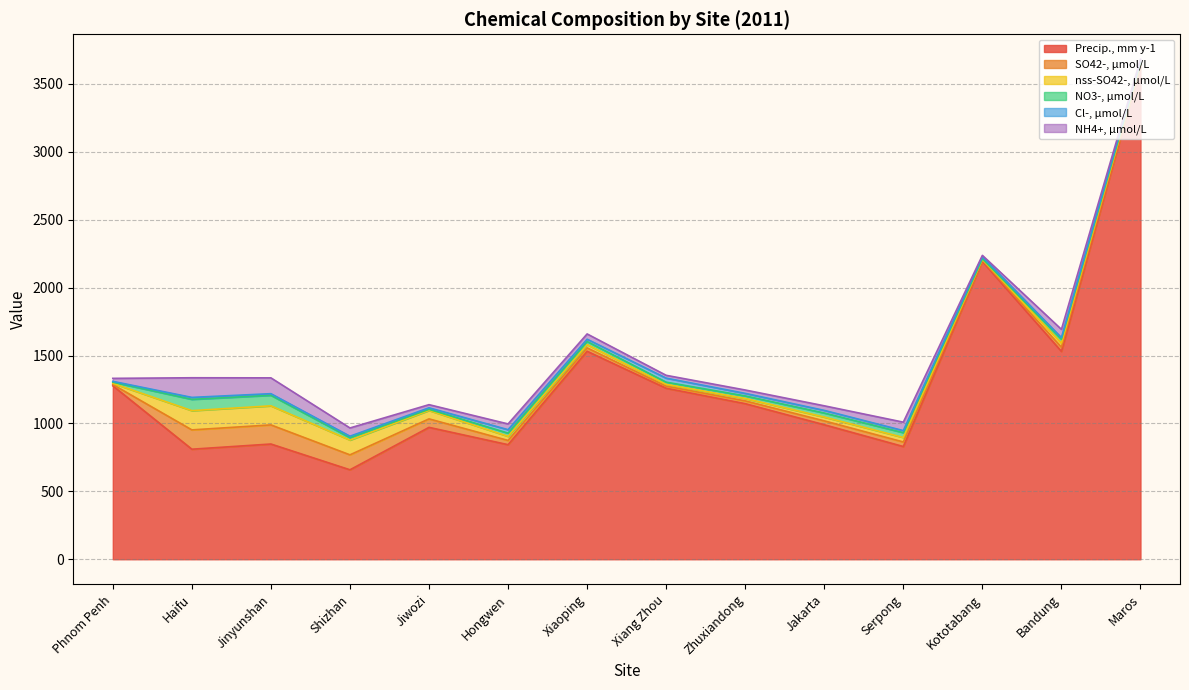

Is it true that Precip., mm y-1 equals 1183.8 at Haifu?

False